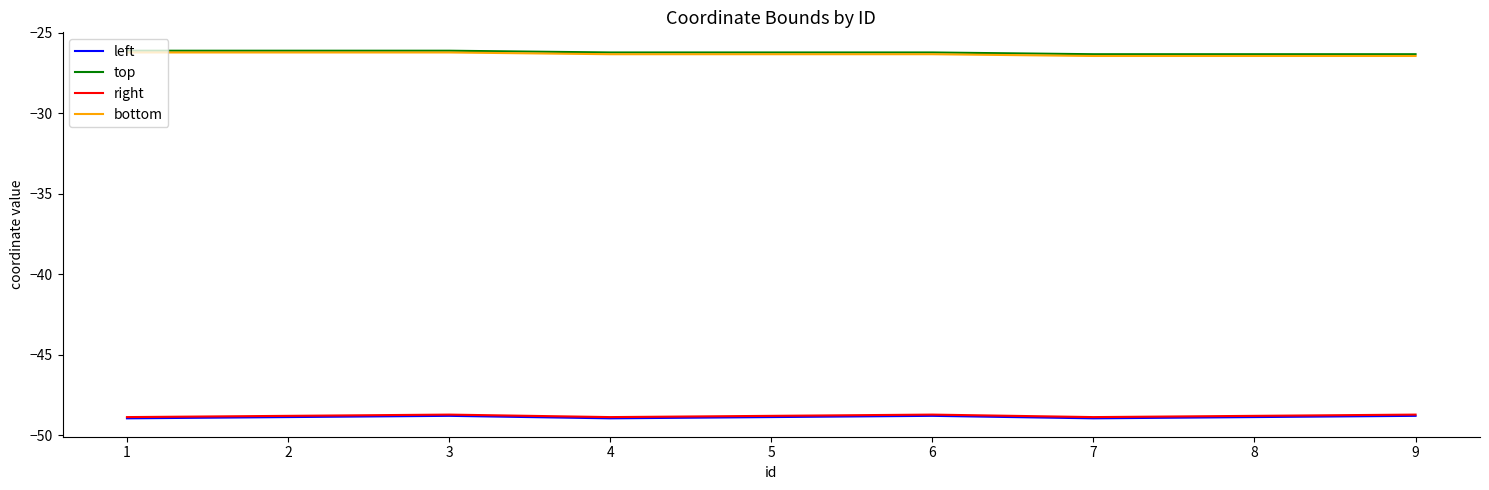

What is the difference between the maximum and second lowest values in the bottom series?

0.2